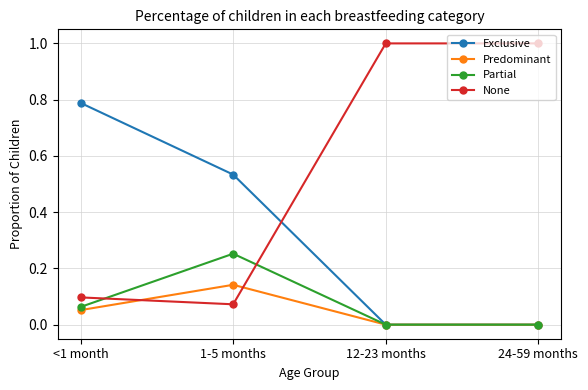

What is the difference between the maximum and second lowest values in the None series?

0.9